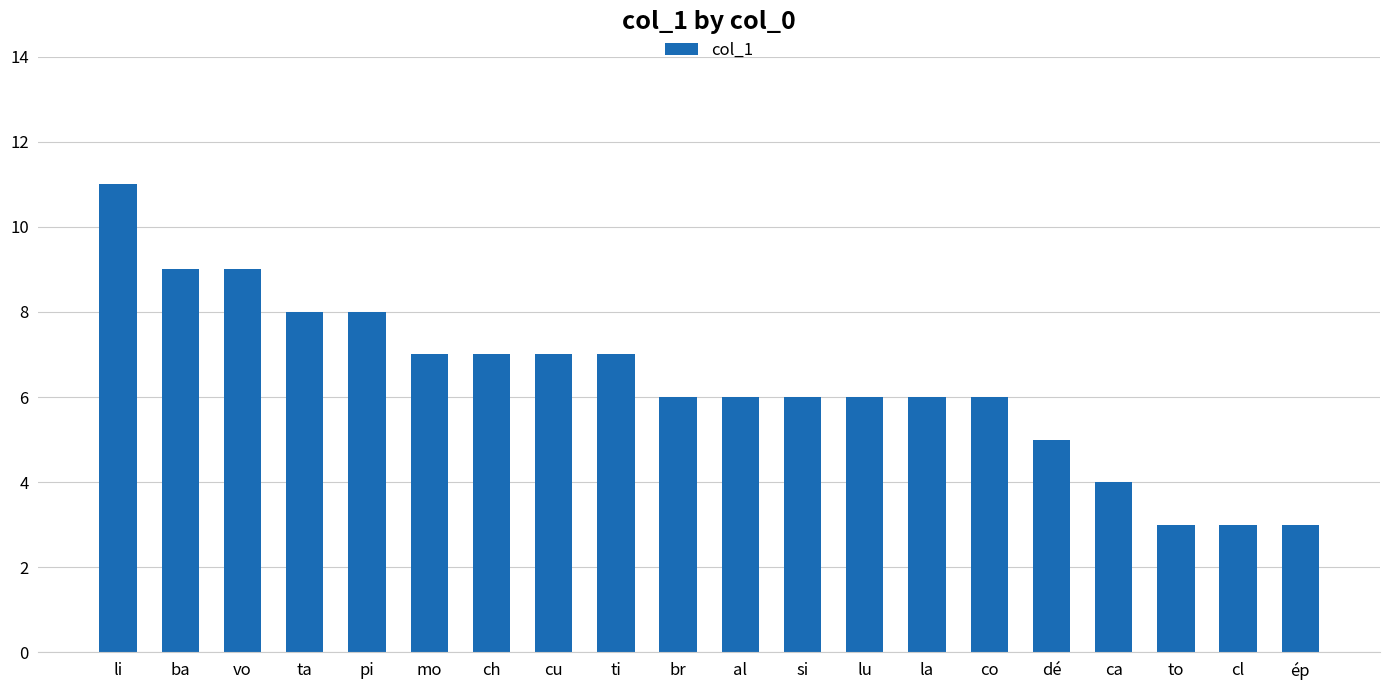

Where does the data first go above 6?

li